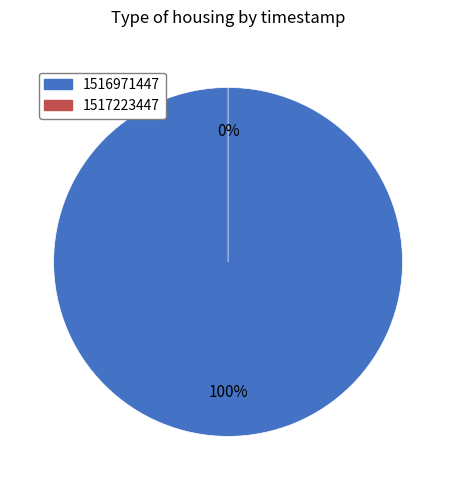

Which category accounts for the majority?

1516971447